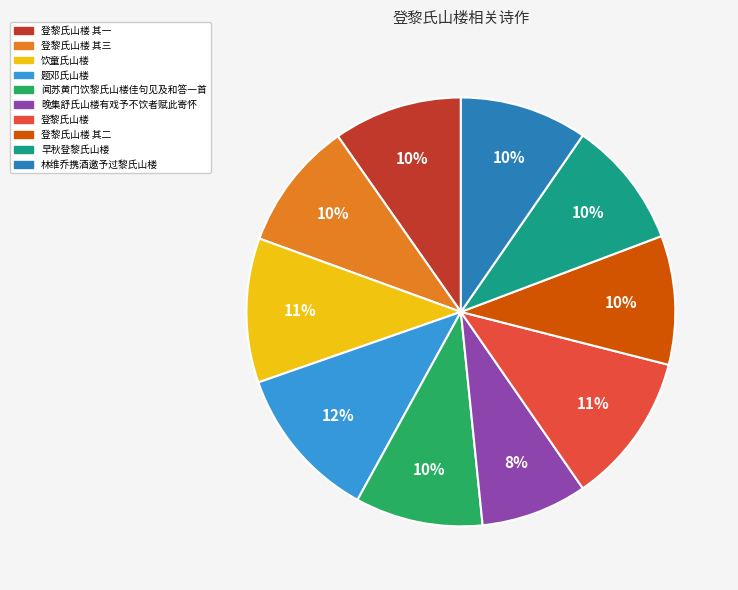

What percentage is the 题邓氏山楼 slice, to the nearest percent?

12%